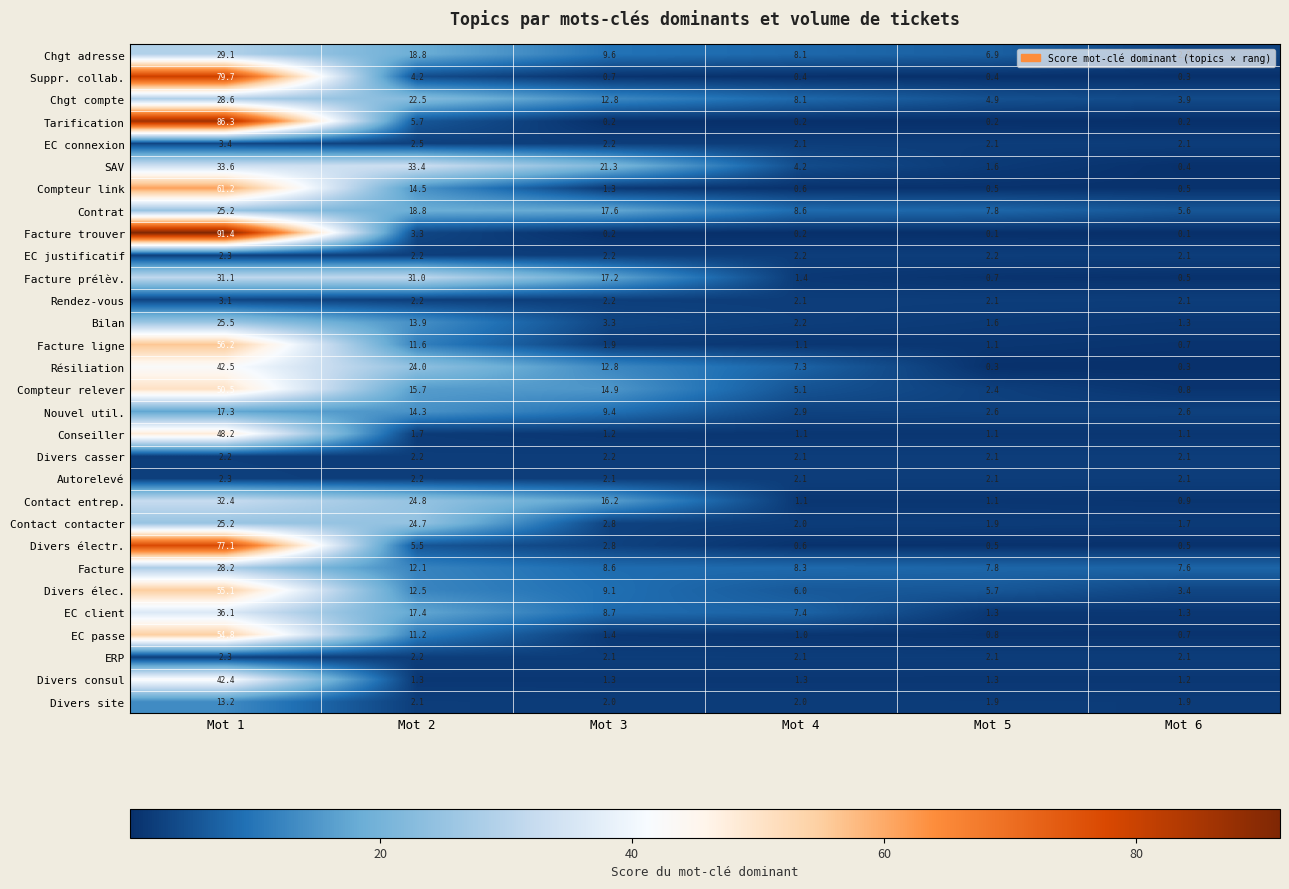

What is the sum of the SAV values at Mot 1 and Mot 5?

35.2